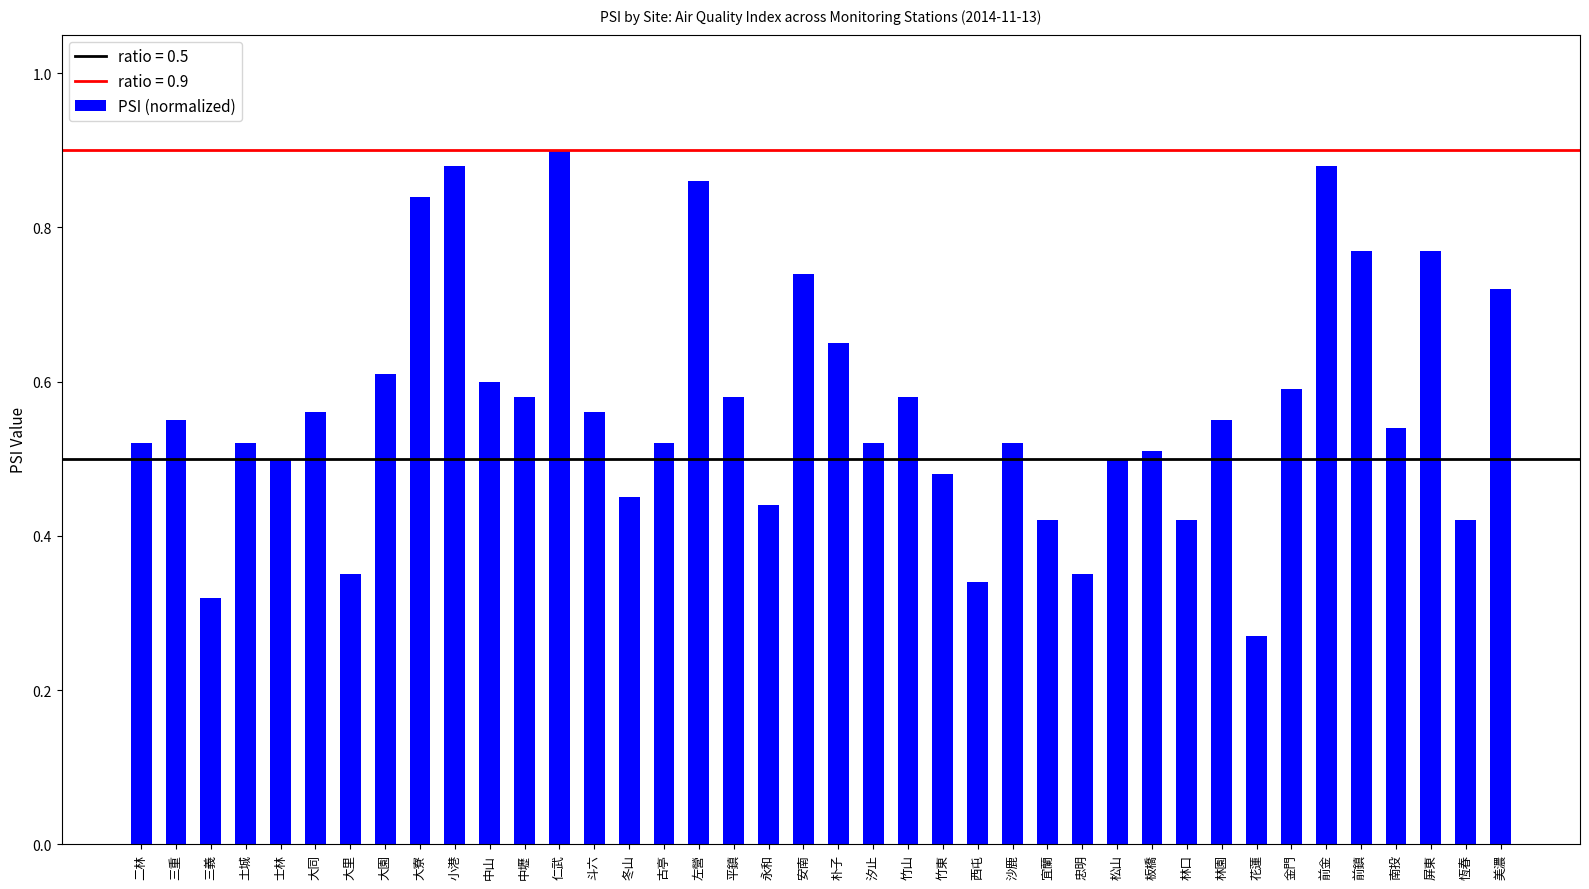

At which category does the chart reach its peak across all series?

仁武